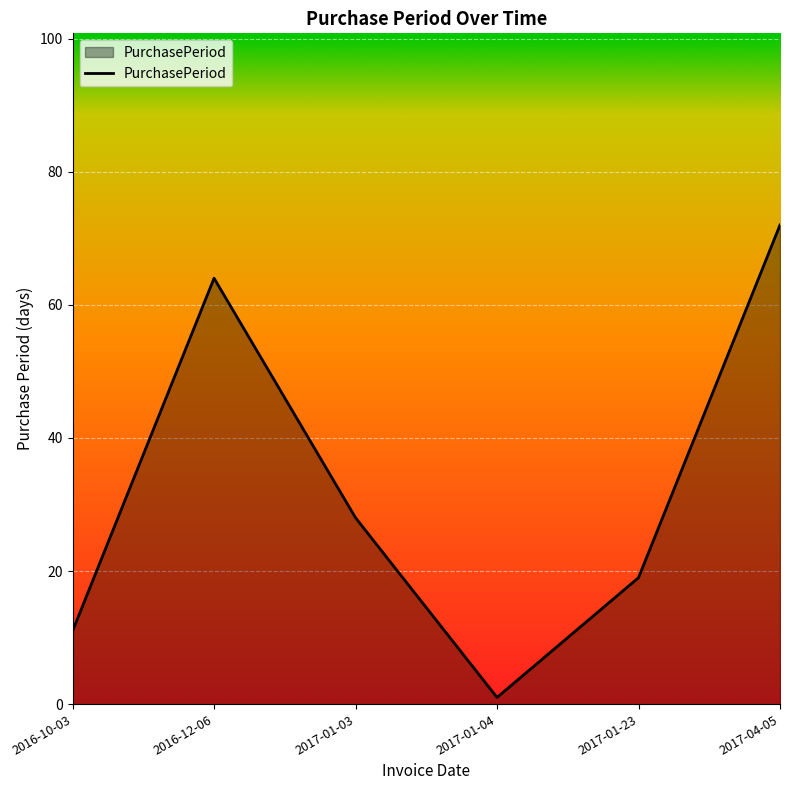

Rank the categories by value from lowest to highest.

2017-01-04, 2016-10-03, 2017-01-23, 2017-01-03, 2016-12-06, 2017-04-05